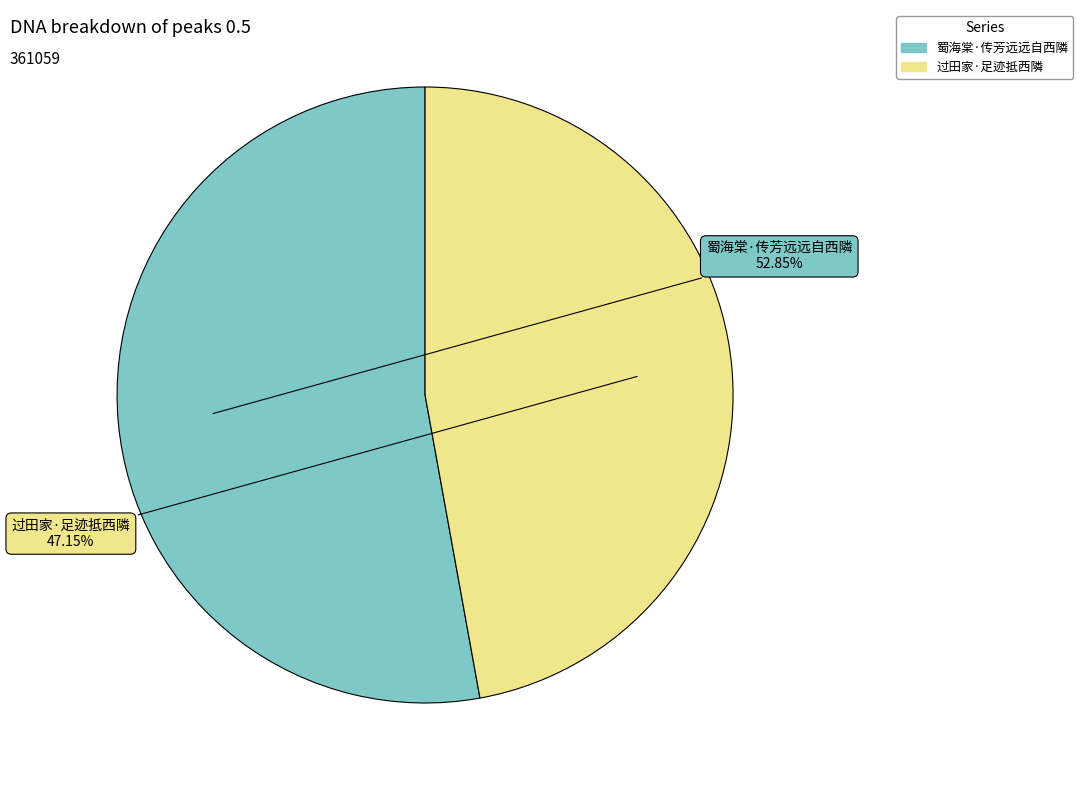

Is 过田家·足迹抵西隣 the majority of the pie?

No